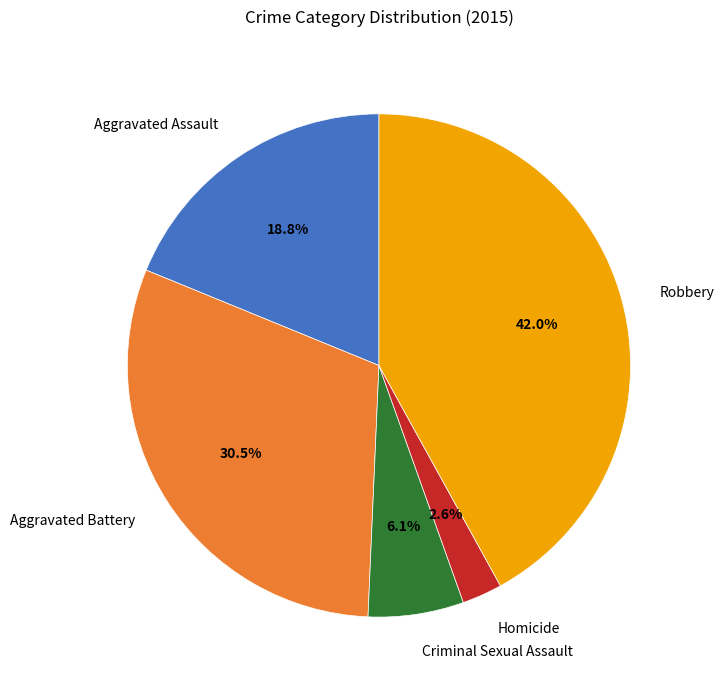

Does Criminal Sexual Assault account for over 50% of the chart?

No